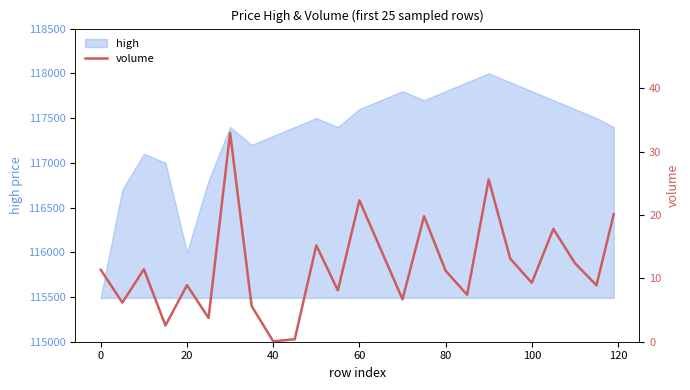

What is the greatest value displayed?

32.9